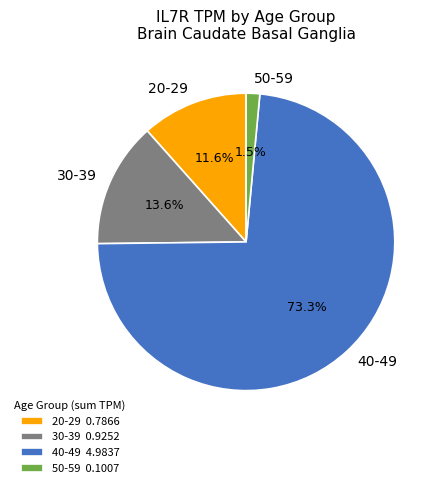

Does any single category account for the majority?

Yes